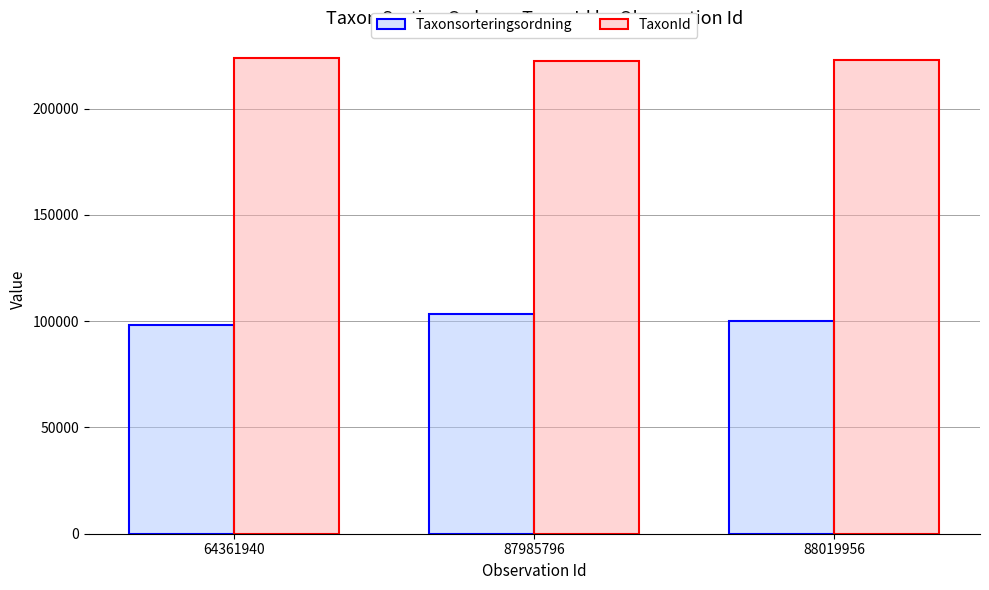

What is the spread (max minus min) of values at 88019956?

122583